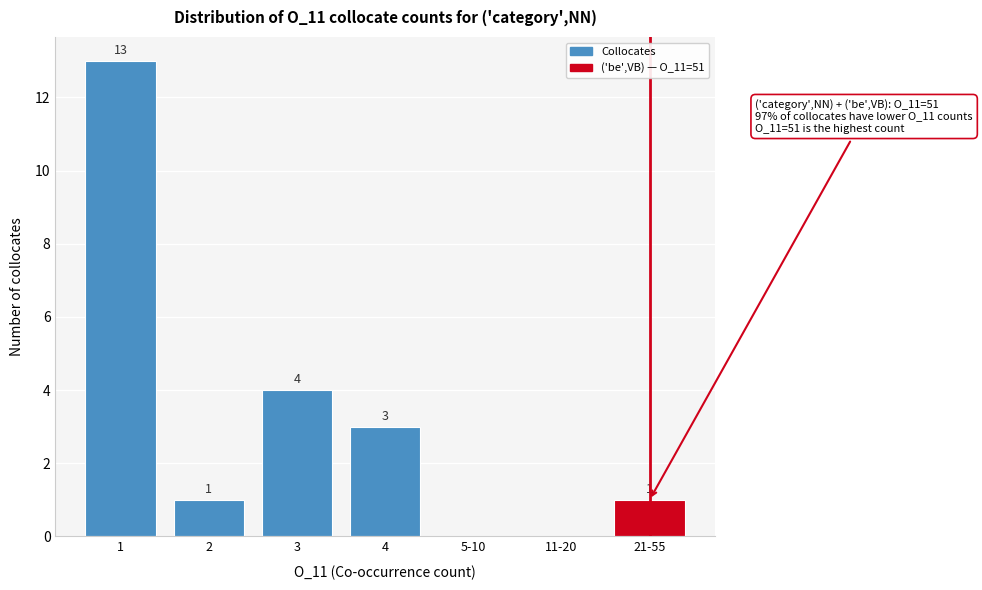

Reading right to left, extract all data points from this chart.

21-55=1	11-20=0	5-10=0	4=3	3=4	2=1	1=13